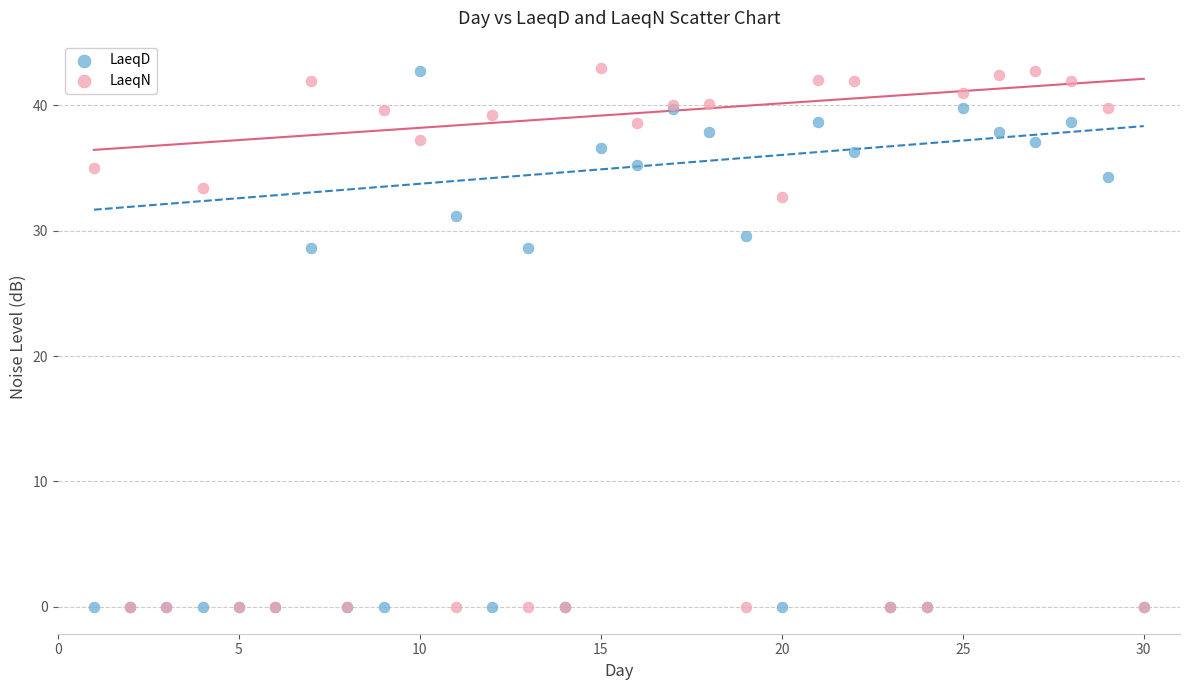

What are all the series names shown in the legend?

LaeqD, LaeqN